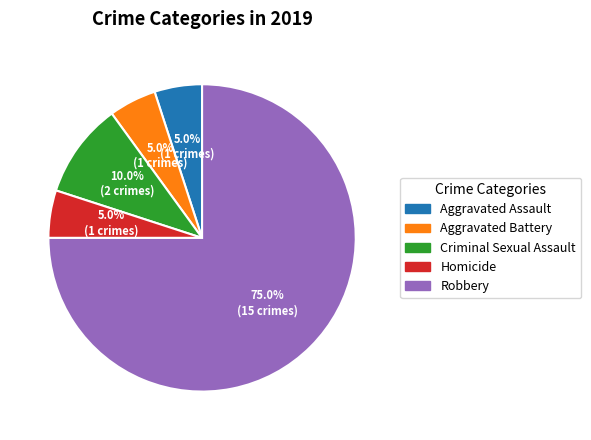

What is the total percentage of Aggravated Battery and Homicide?

10.0%